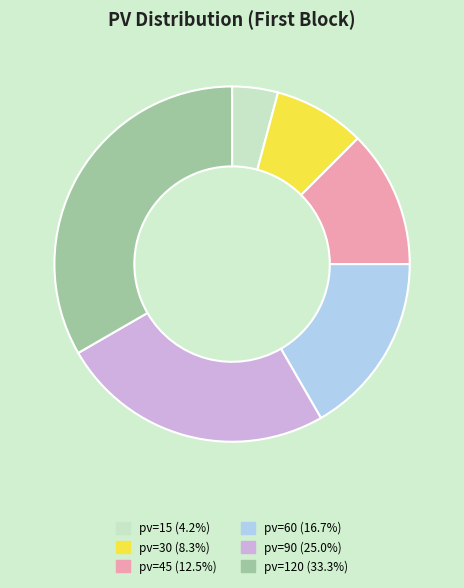

Which has a higher value, pv=60 or pv=30?

pv=60